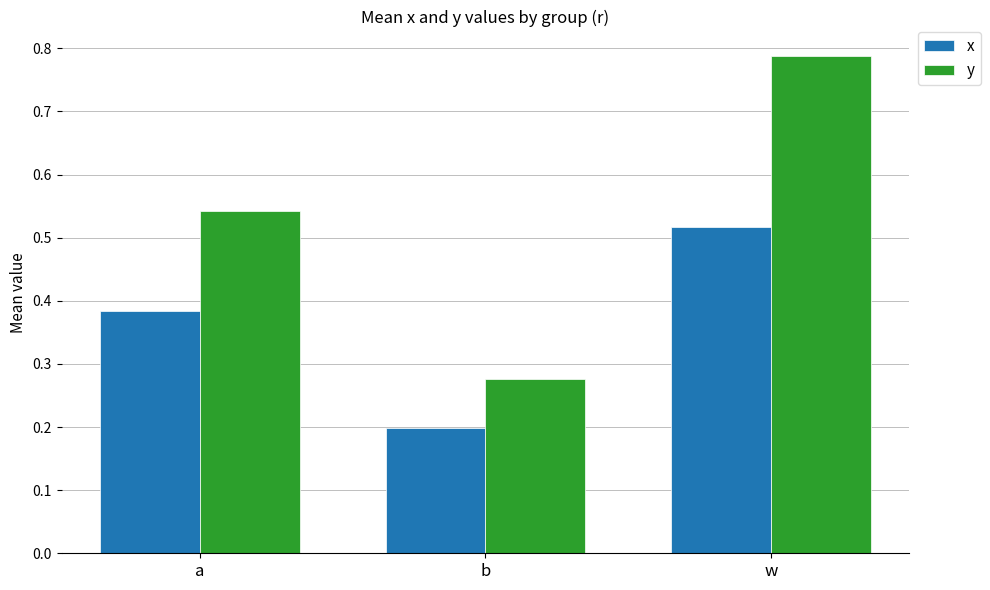

List the series in order of their peak value, lowest first.

x, y